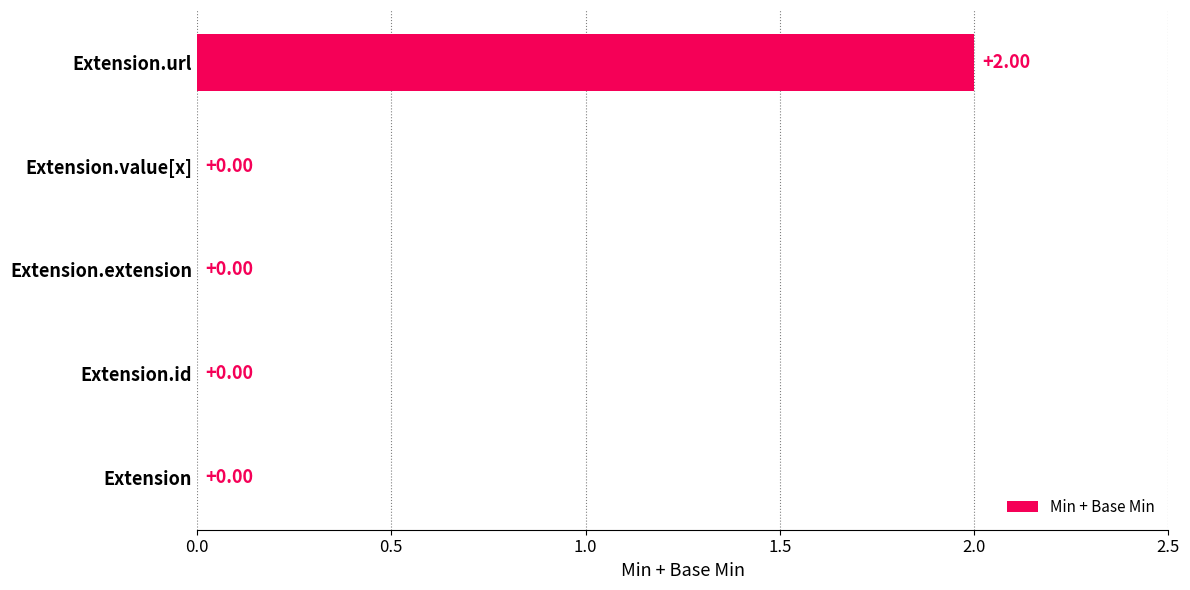

Count the values in the range 0 to 1.

4